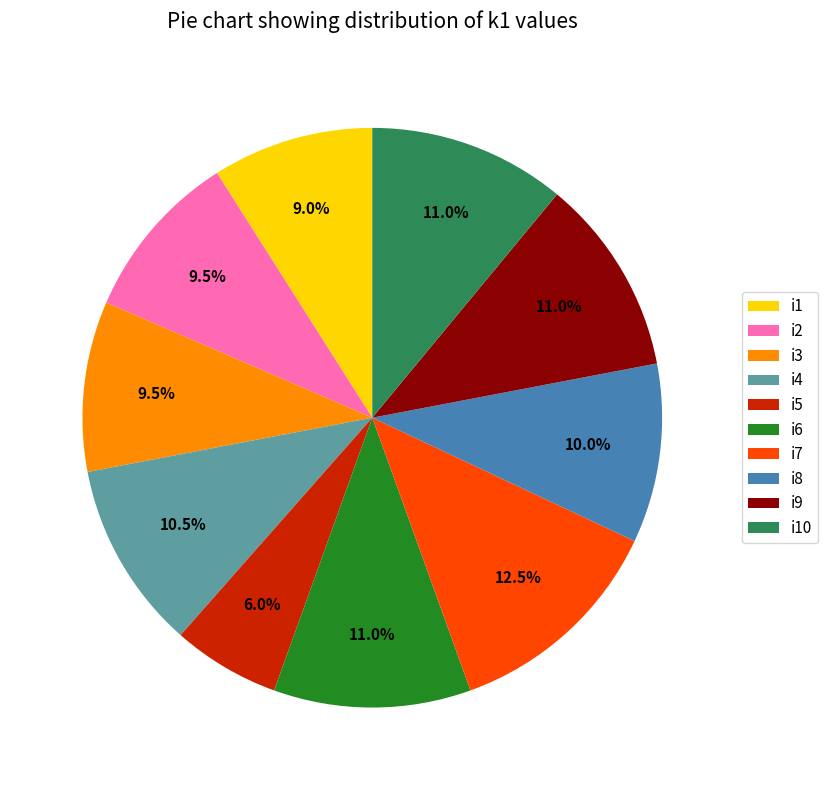

What is the largest slice in the pie chart?

i7